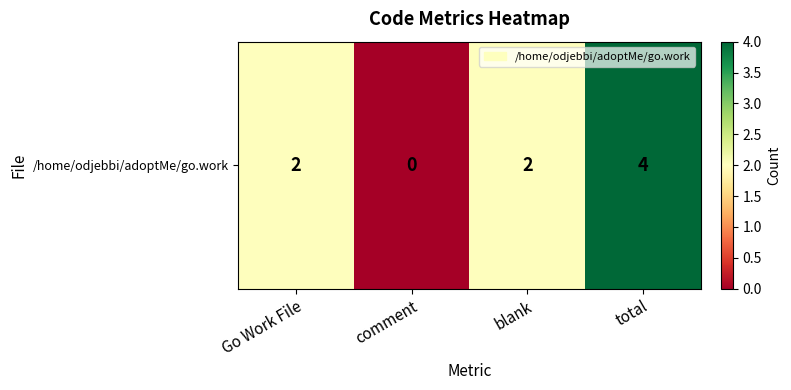

Count the number of categories in the chart.

4